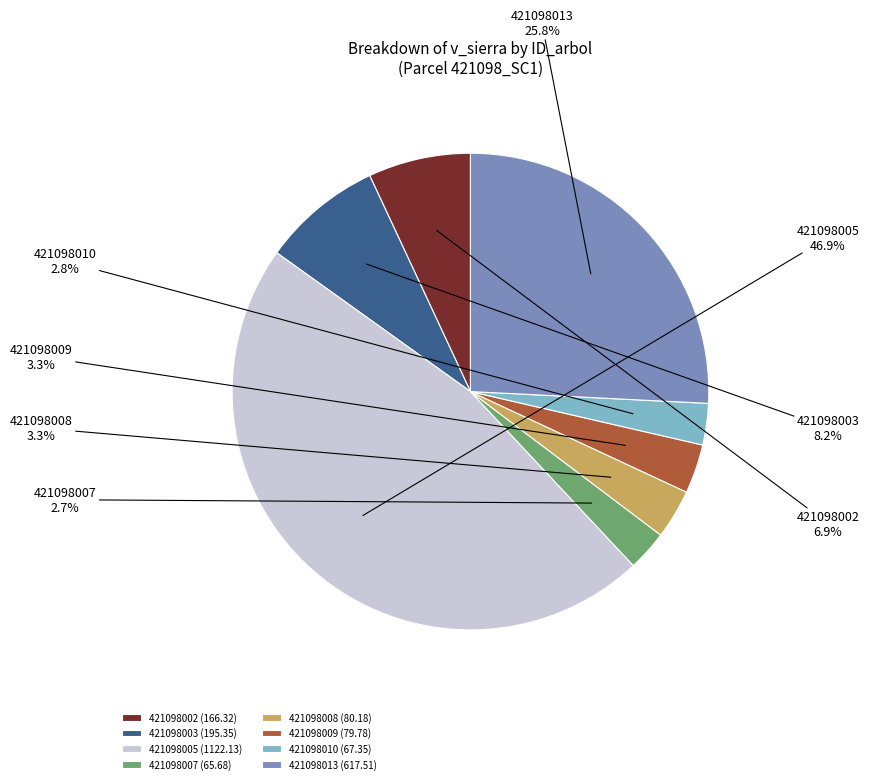

Is there any slice that represents more than half of the pie?

No